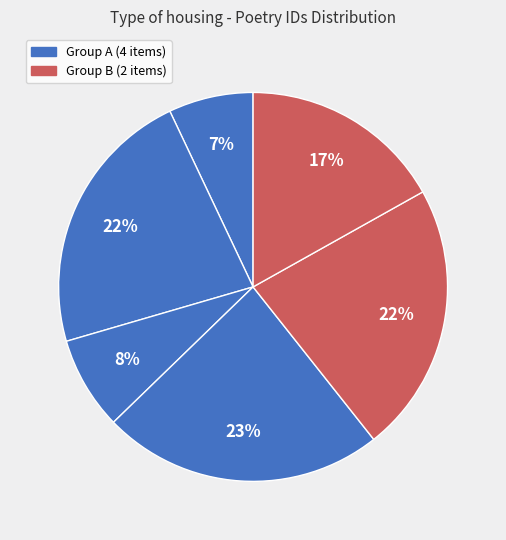

How many segments does this pie chart have?

6